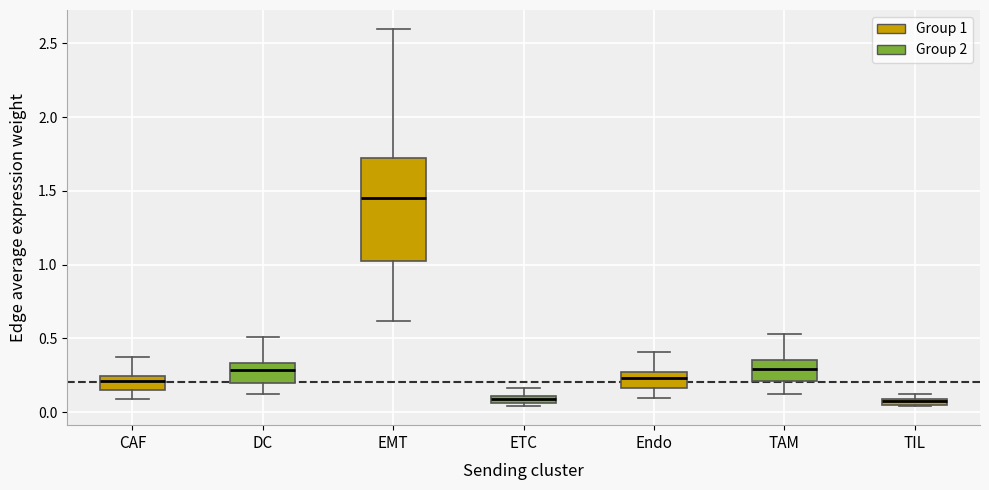

Comparing the boxes themselves (not the whiskers), which one is the tallest?

EMT